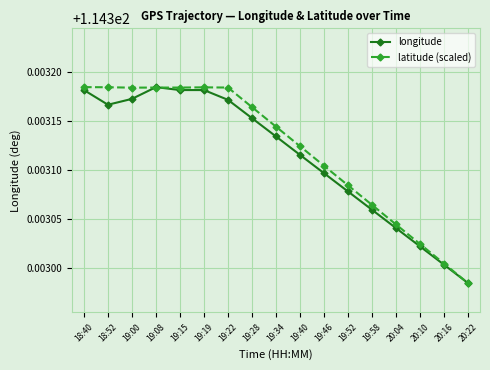

What is the sum of the latitude (scaled) values at 19:15 and 19:34?

228.6